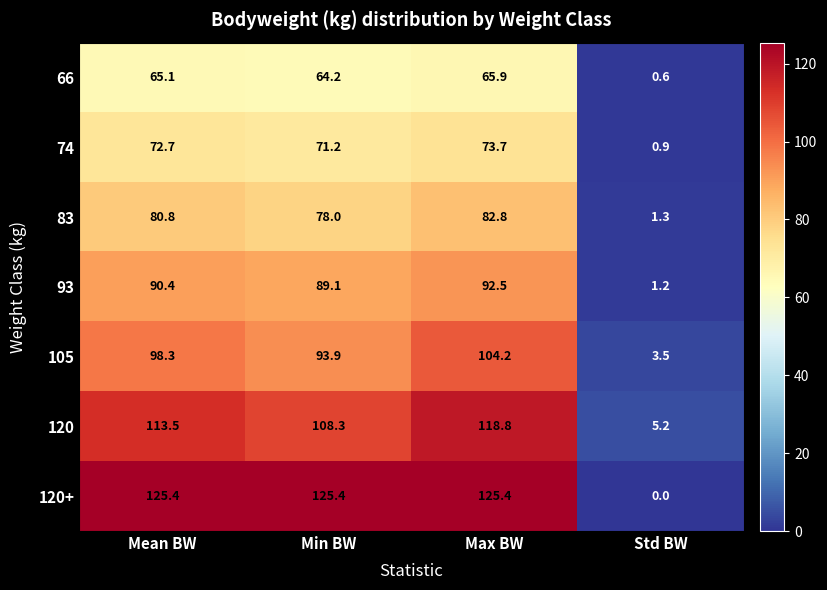

What is the difference between the highest and lowest values at Min BW?

61.2